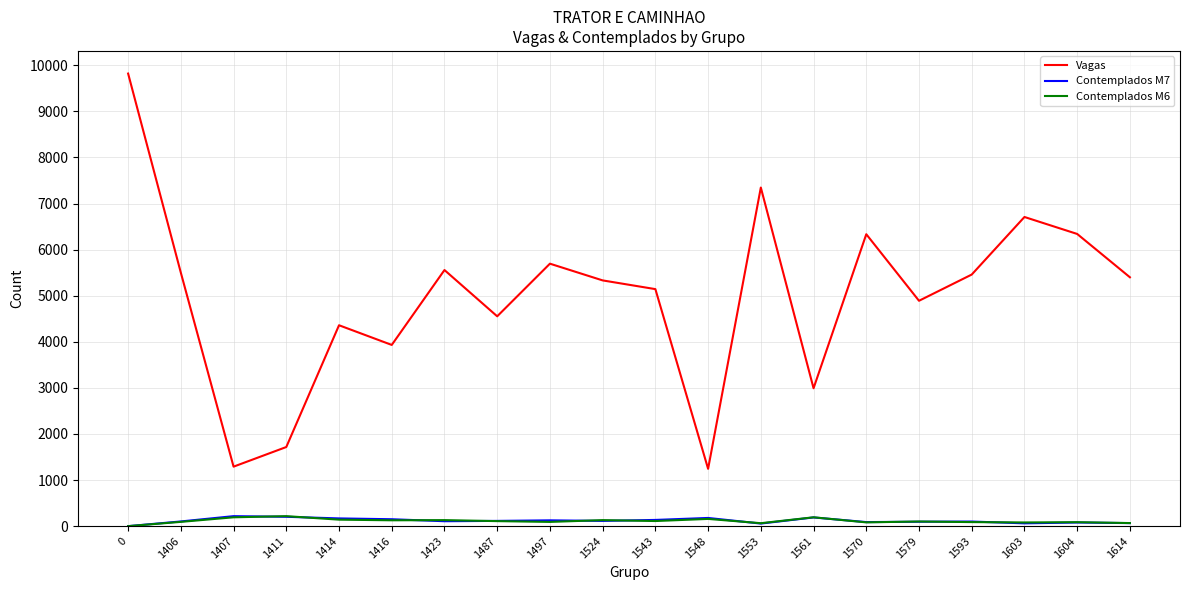

Between 1593 and 1603, which series saw the biggest shift?

Vagas